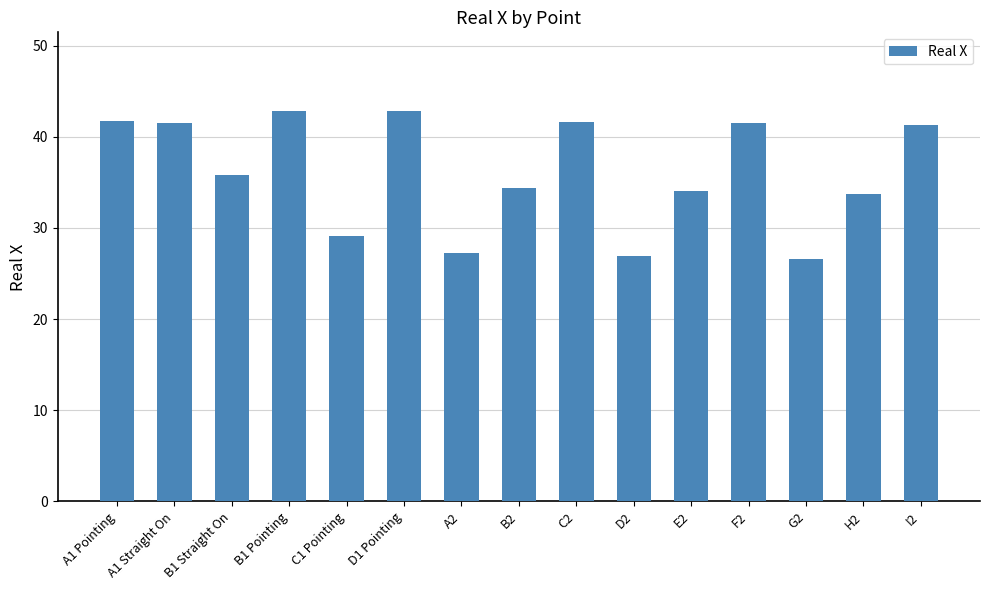

What is the minimum value shown in the chart?

26.6